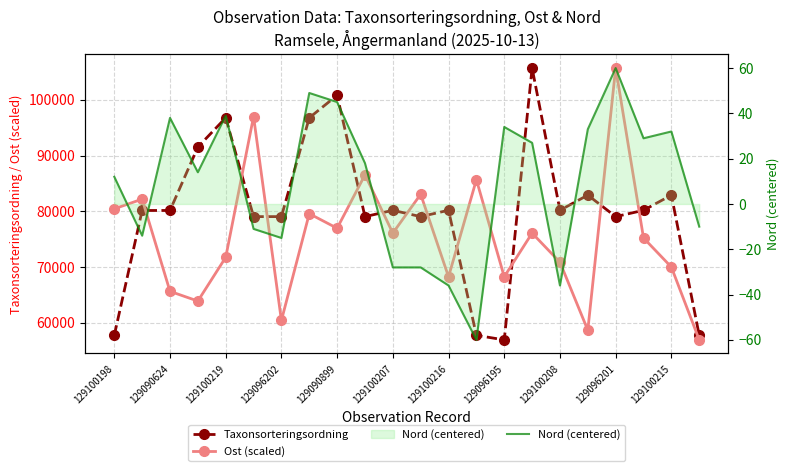

What is the spread (max minus min) of values at 21?

57733.0